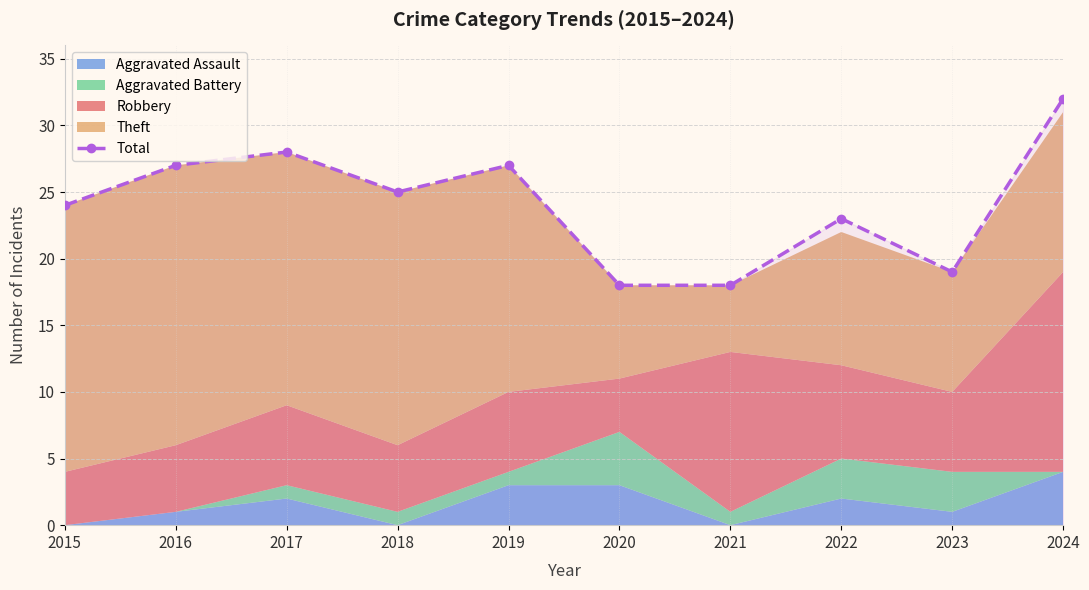

List the labels in order of value, largest first.

2024, 2017, 2016, 2019, 2018, 2015, 2022, 2023, 2020, 2021